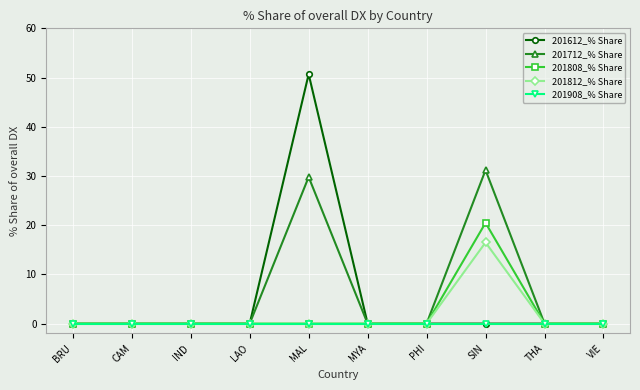

Which series has the widest spread of values?

201612_% Share